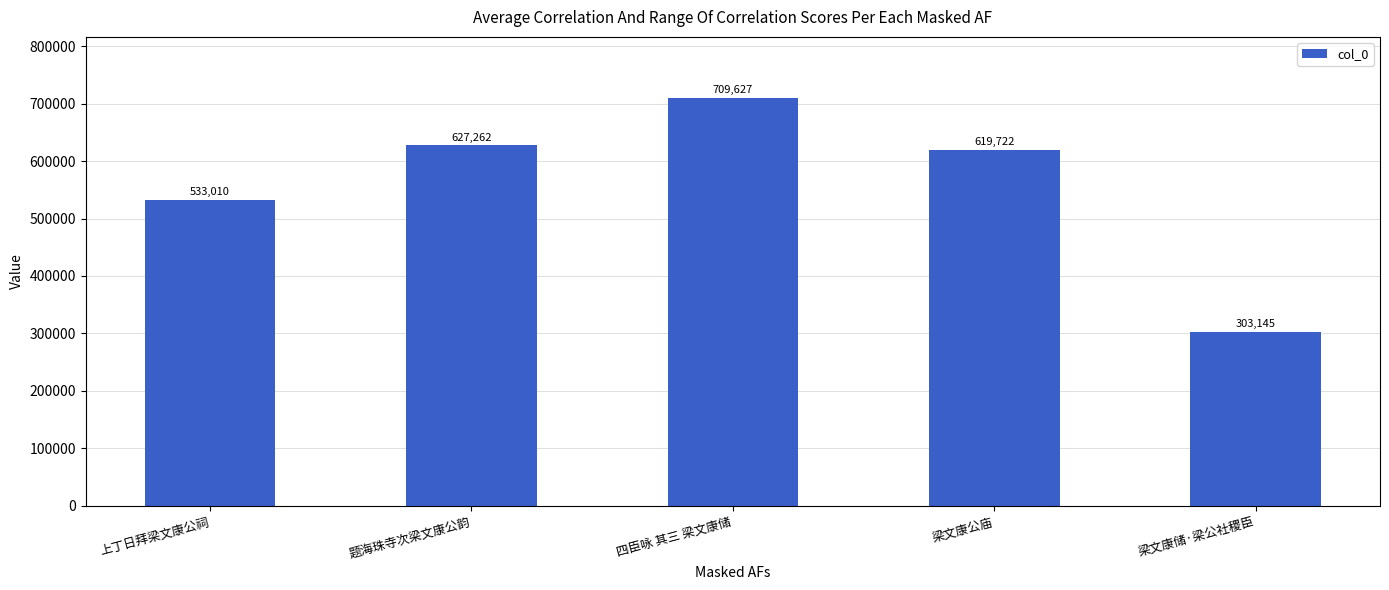

What is the smallest value displayed?

303145